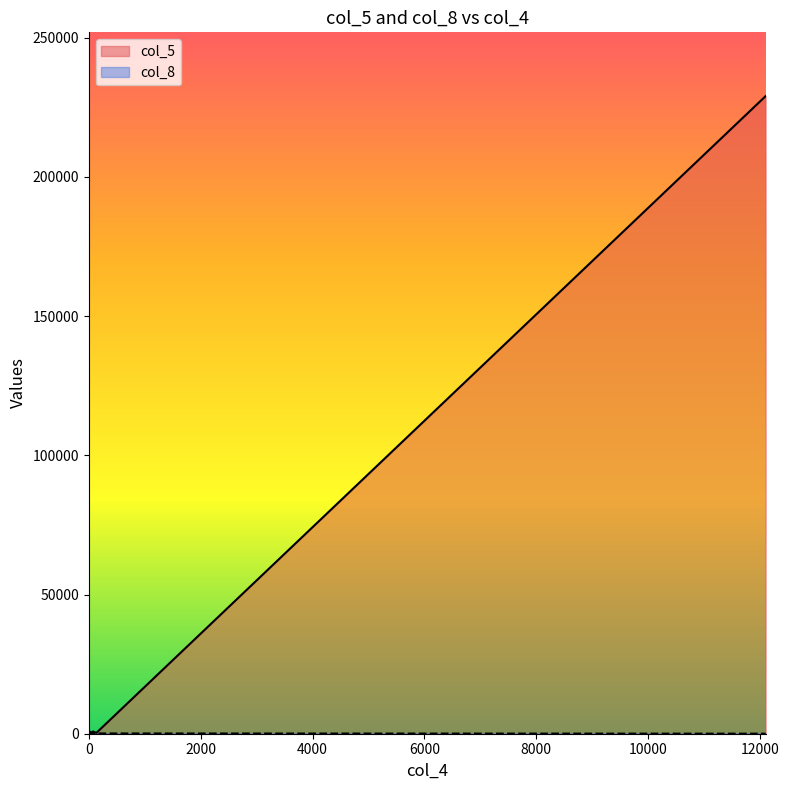

Is the value of col_8 at 136 greater than the value of col_5 at 3?

Yes